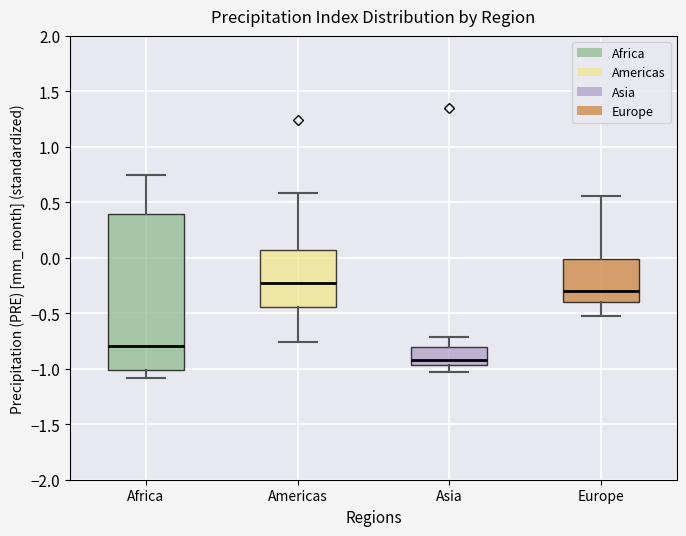

Reading left to right, read every box against the y-axis: the position of its median line, the range the box covers, and the ends of its whiskers. The values are not printed on the chart, so give them approximately, as read against the axis.

Africa: median -0.80, box -1.00 to 0.40, whiskers -1.10 to 0.75
Americas: median -0.20, box -0.45 to 0.05, whiskers -0.75 to 0.60
Asia: median -0.90, box -0.95 to -0.80, whiskers -1.05 to -0.70
Europe: median -0.30, box -0.40 to 0.00, whiskers -0.55 to 0.55